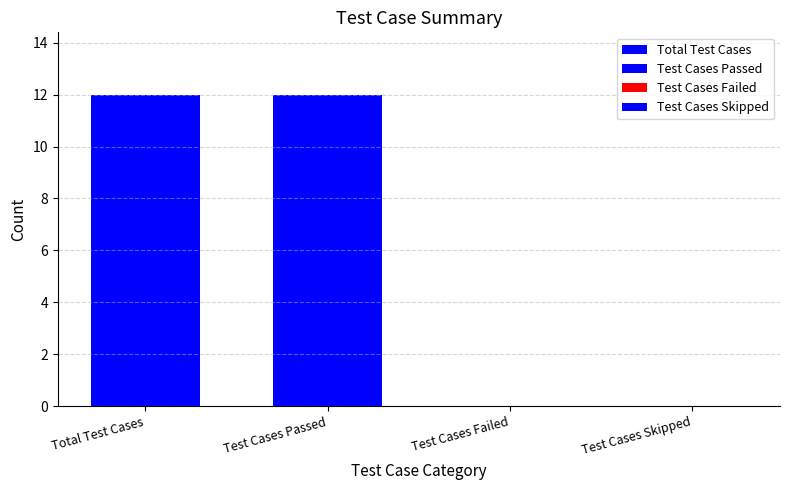

What is the change in value from Test Cases Passed to Test Cases Skipped?

-12